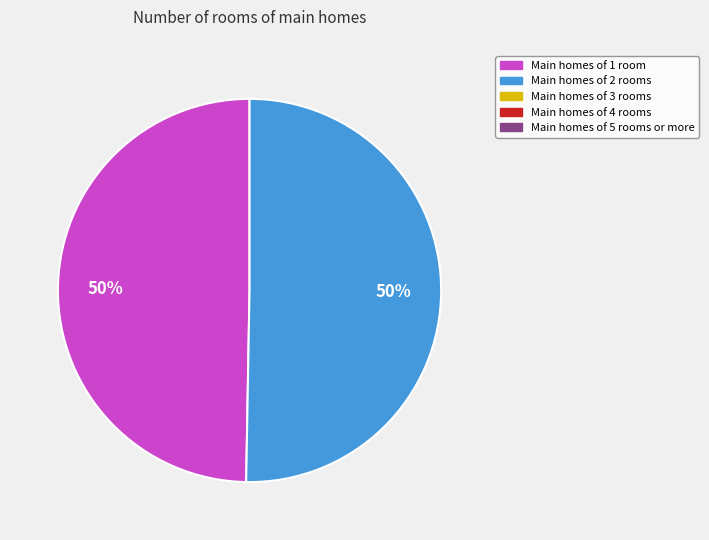

To the nearest percent, what is the average slice percentage?

50%